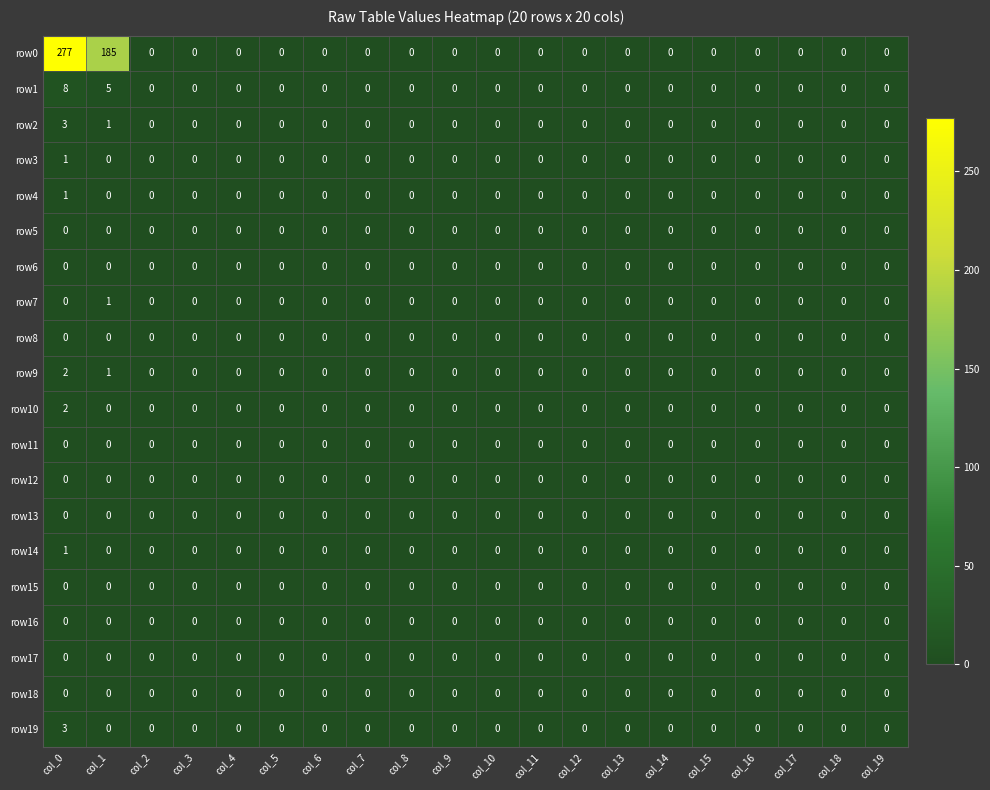

True or false: row14 has a value of 1 at col_5.

False